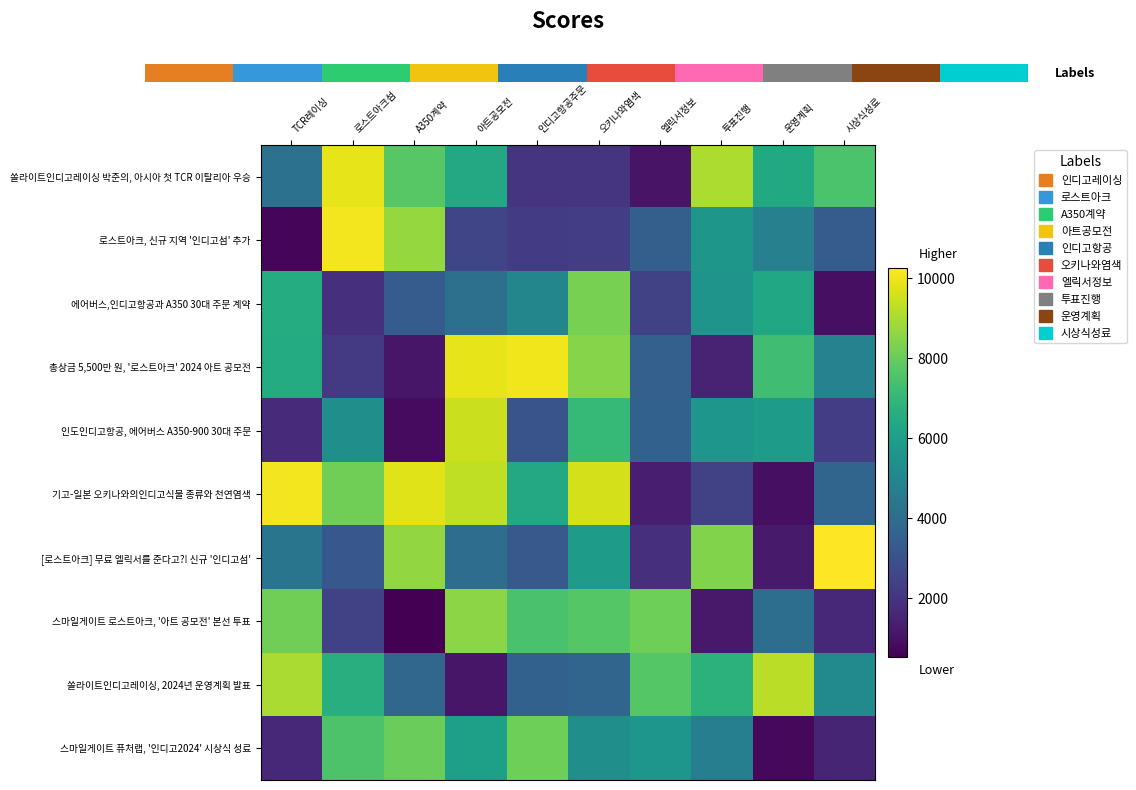

Which category has the lowest value in the 로스트아크, 신규 지역 '인디고섬' 추가 series?

TCR레이싱